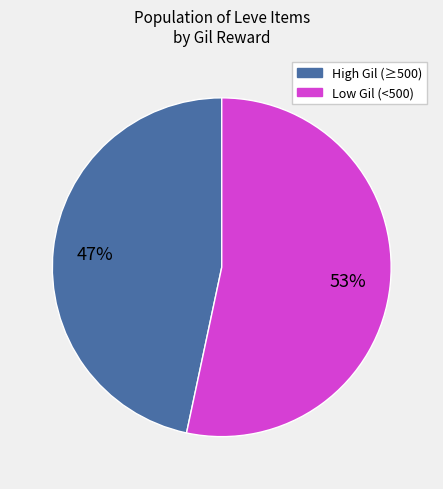

Is there any slice that represents more than half of the pie?

Yes